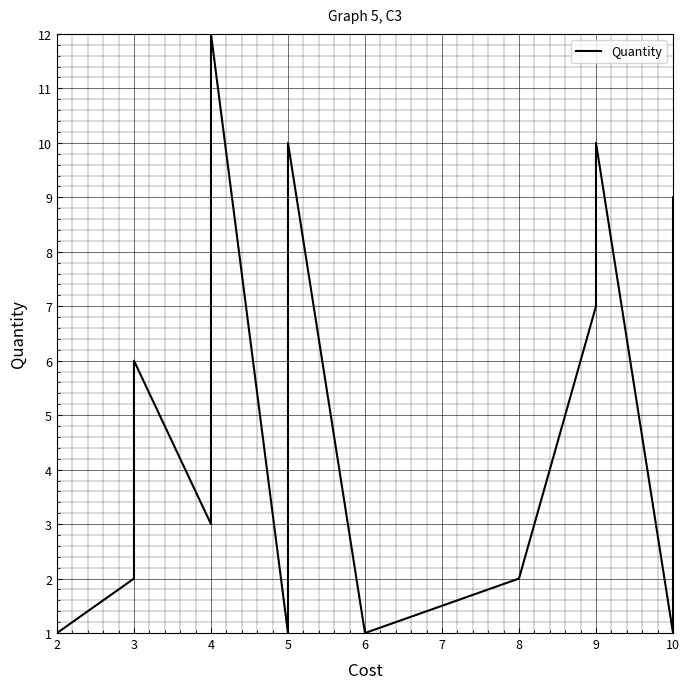

Where is the data nearest to the value 6?

3